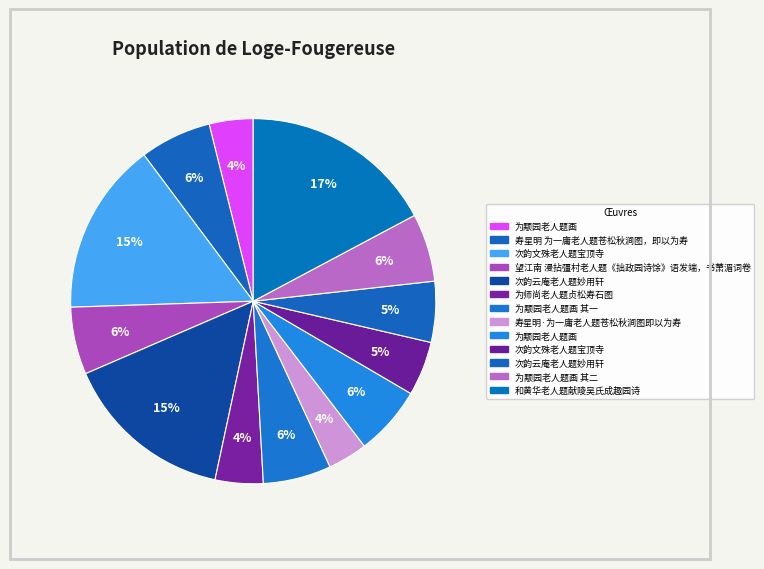

Count the number of slices in the pie.

13